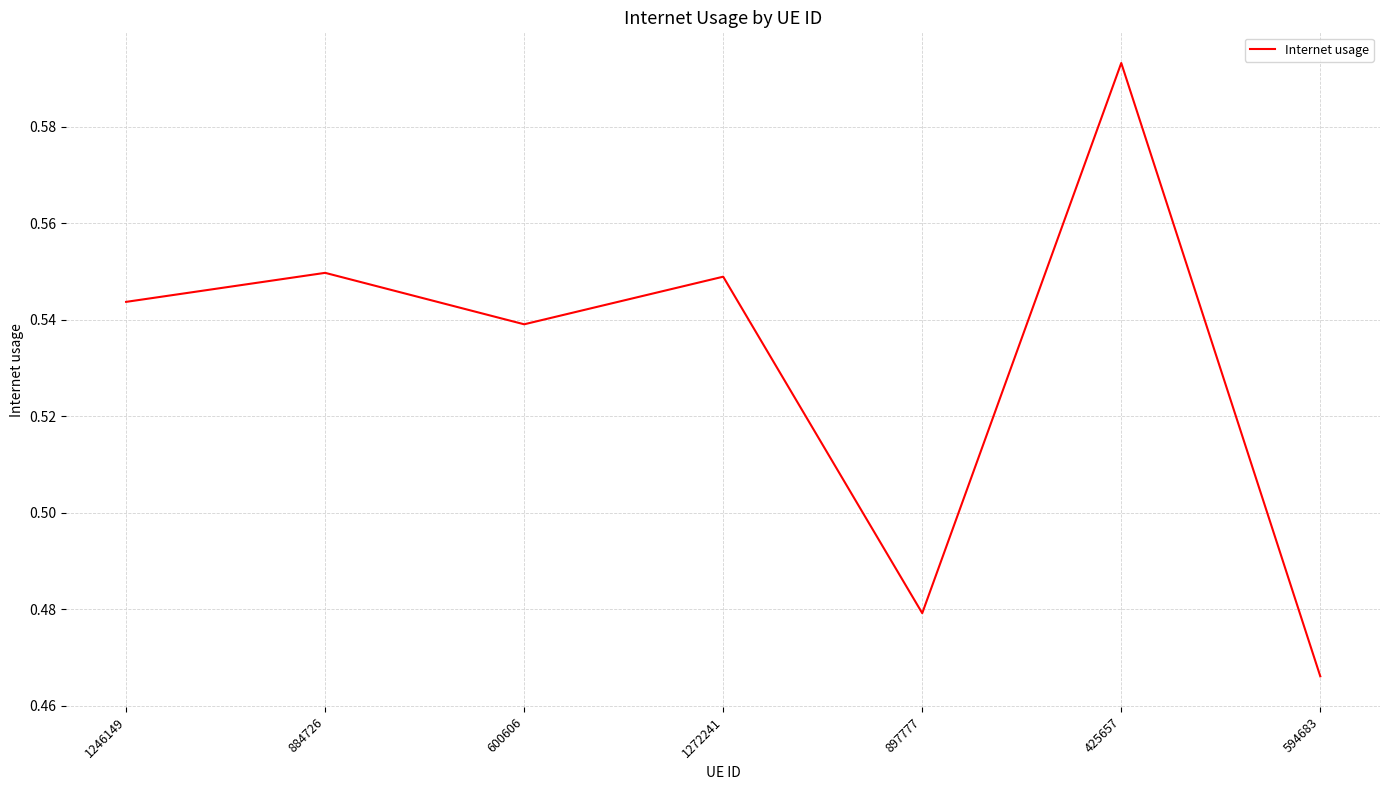

At which category does the data reach its first local valley?

600606